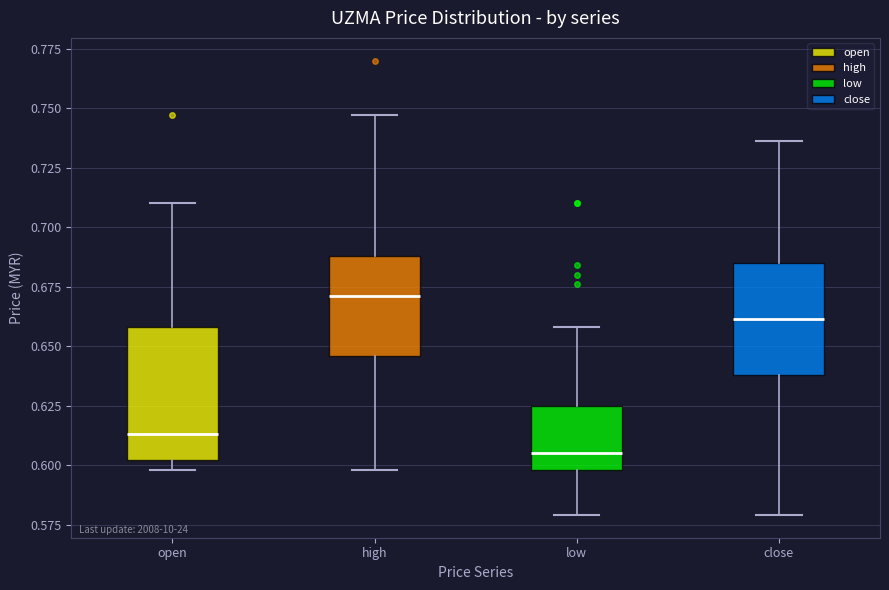

Where is the lower edge of the box for close on the y-axis? The values are not printed on the chart, so give them approximately, as read against the axis.

0.640